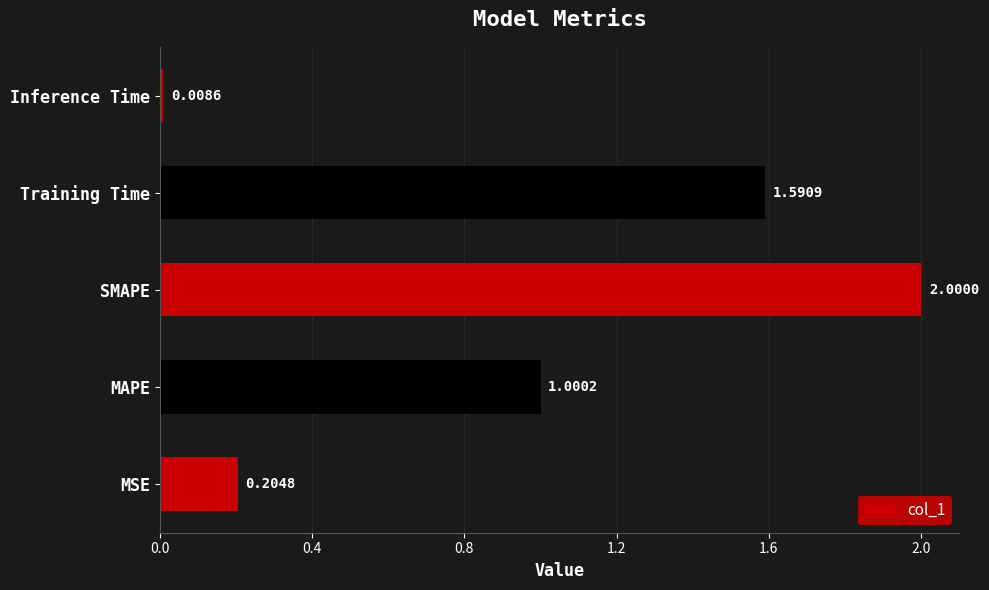

What is the change in value from MAPE to Inference Time?

-1.0